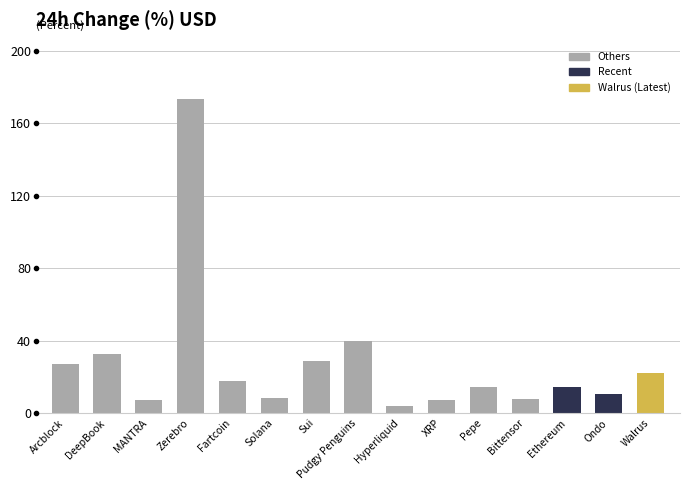

What is the smallest value displayed?

3.8